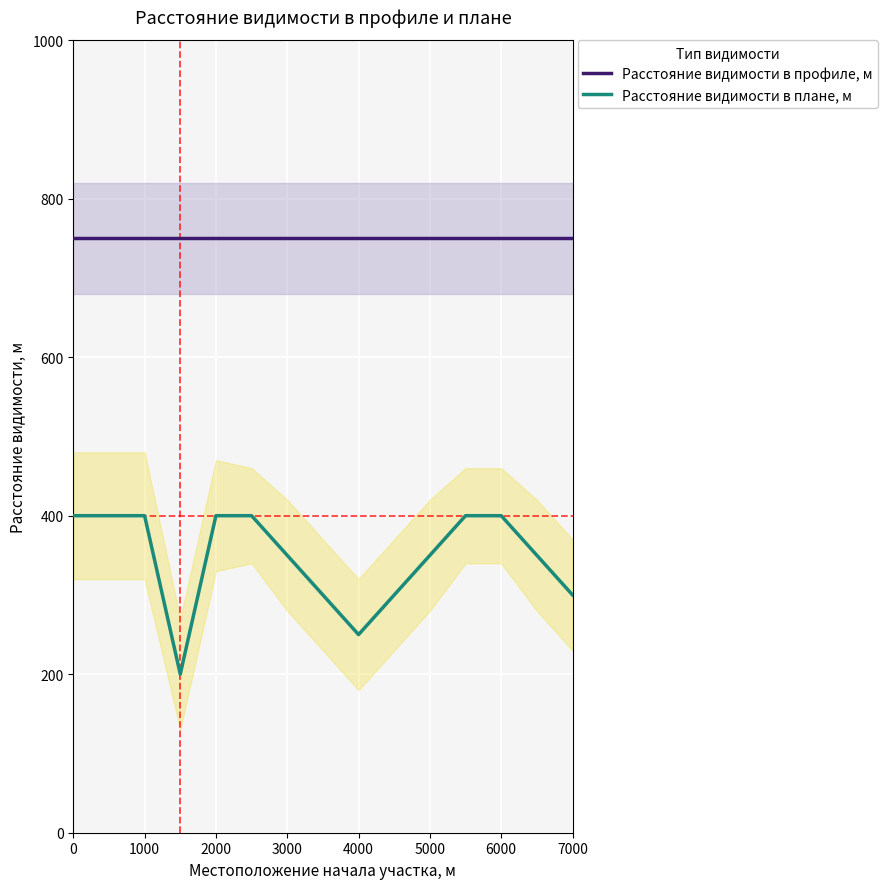

True or false: Расстояние видимости в профиле, м and Расстояние видимости в плане, м cross at least once.

False